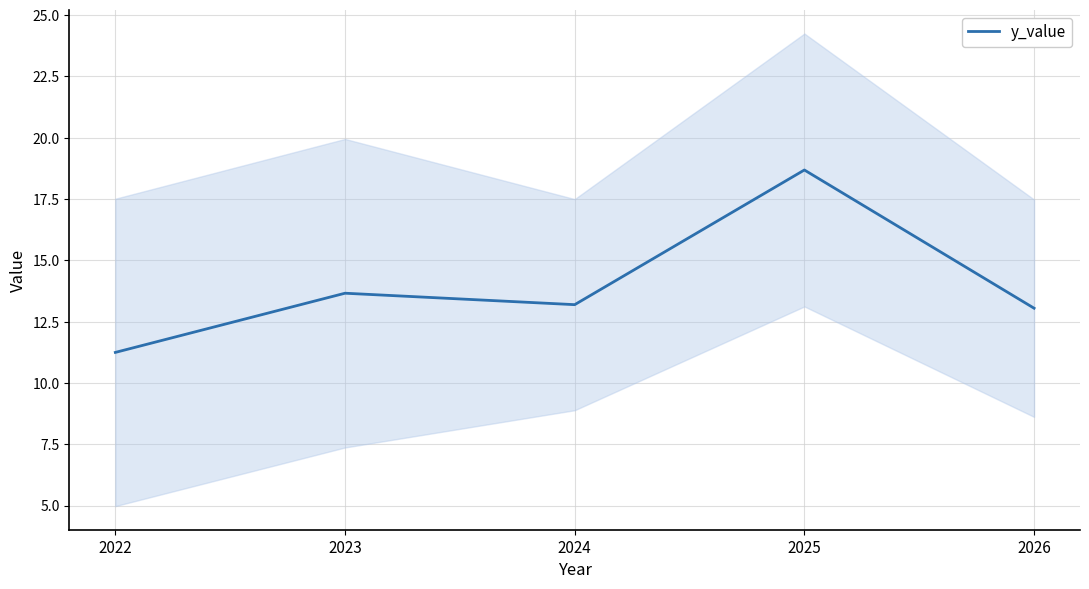

True or false: the data has more than 2 interior local peaks.

False